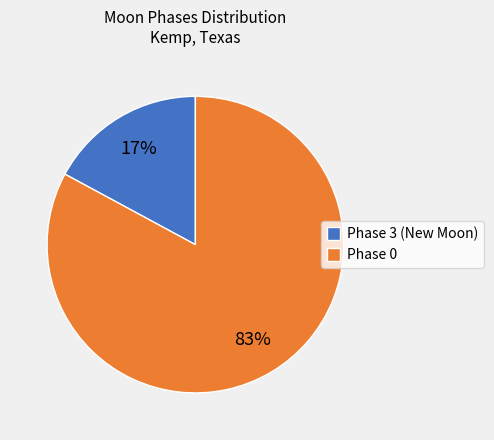

Is it true that Phase 3 (New Moon) is 17% of the pie?

True